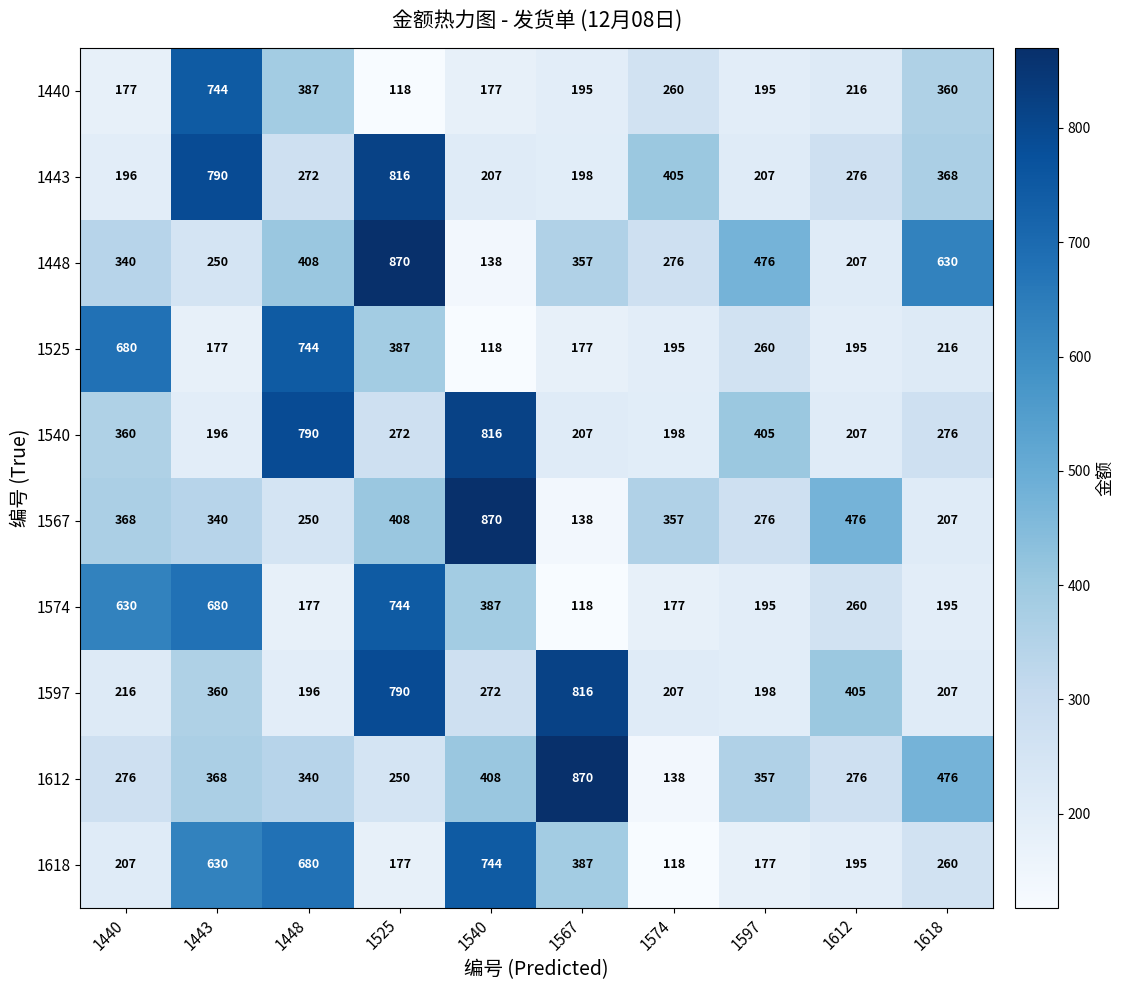

At 1440, list the series in order from largest to smallest.

1525, 1574, 1567, 1540, 1448, 1612, 1597, 1618, 1443, 1440